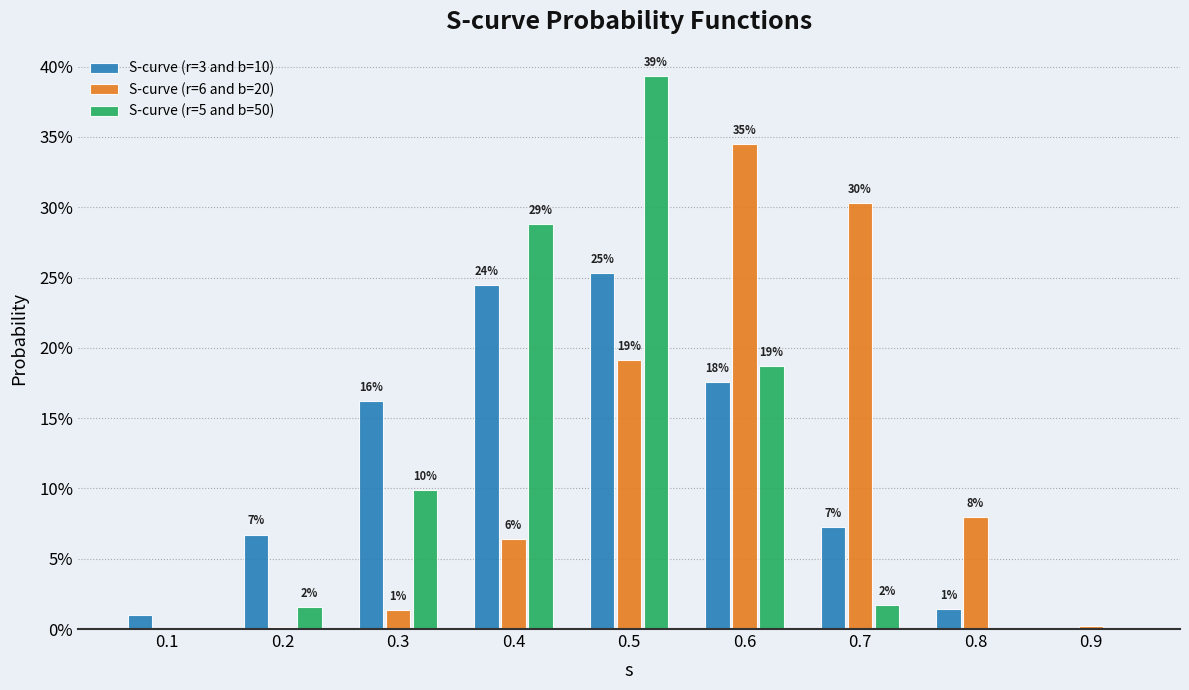

What are all the series names shown in the legend?

S-curve (r=3 and b=10), S-curve (r=6 and b=20), S-curve (r=5 and b=50)